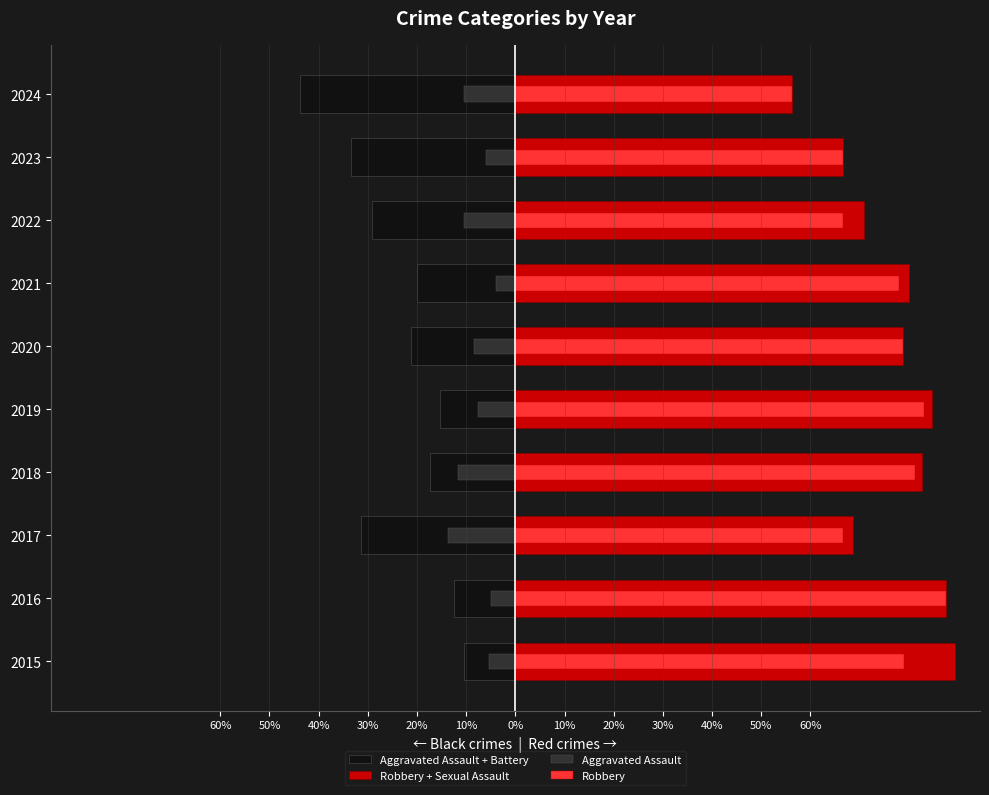

Read the Robbery + Sexual Assault value at 2019.

84.6